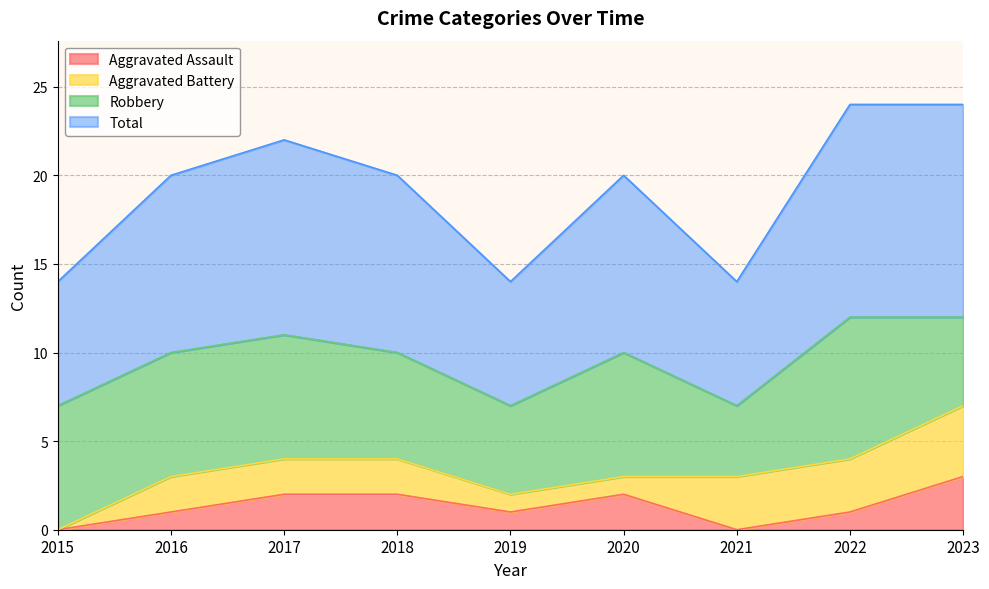

True or false: Aggravated Assault and Total intersect in this chart.

False